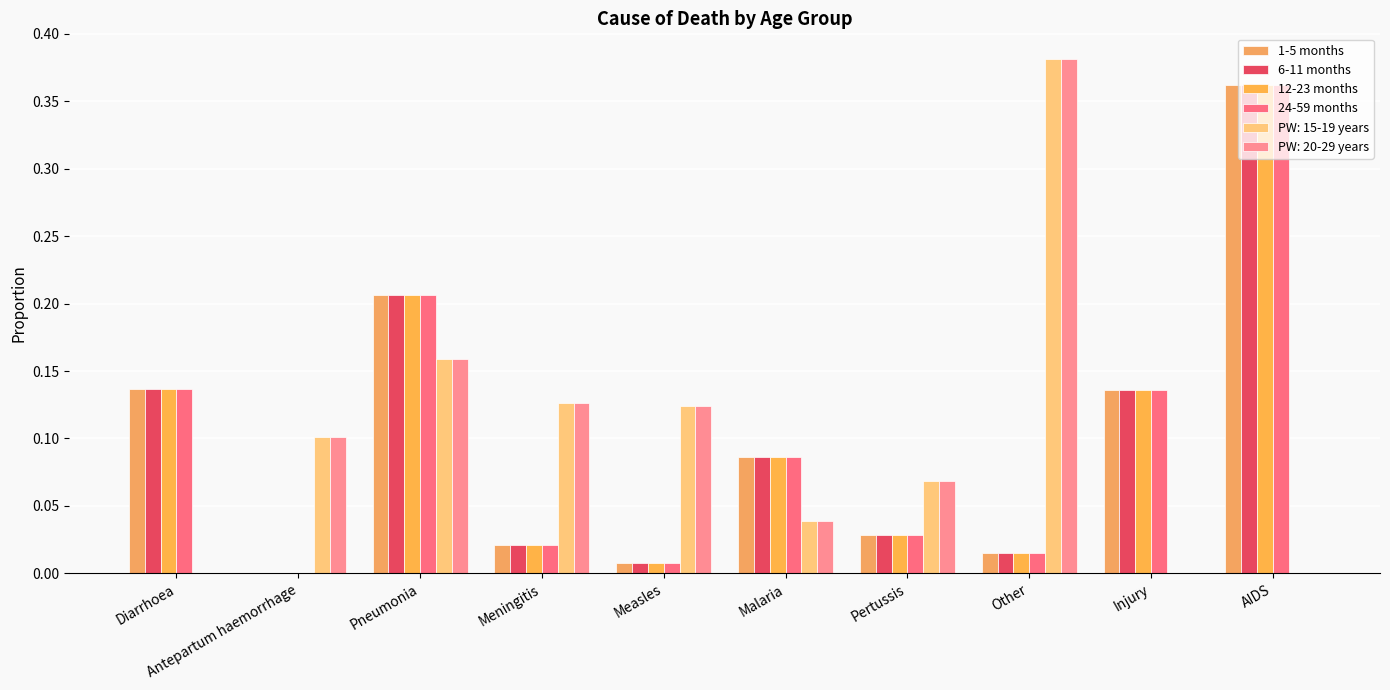

What is the label of the 6th bar from the left?

Malaria